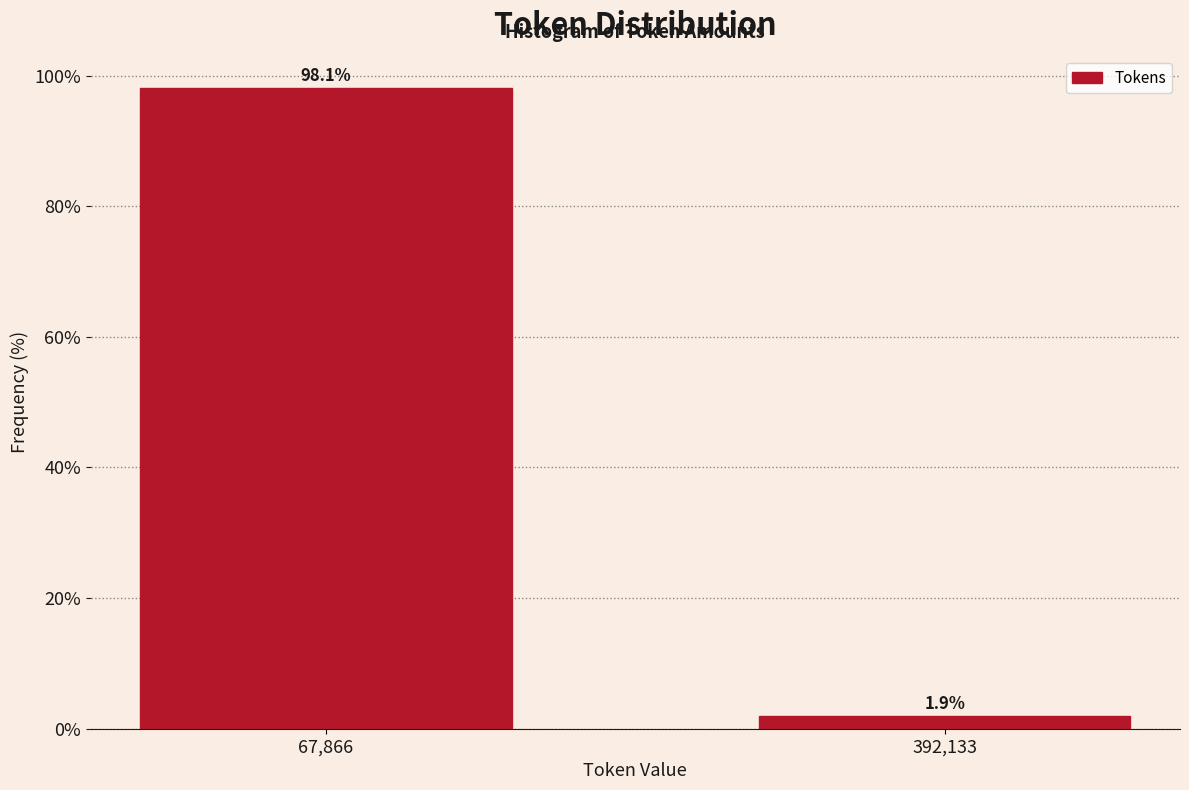

Reading left to right, extract all data points from this chart.

98.1	1.9